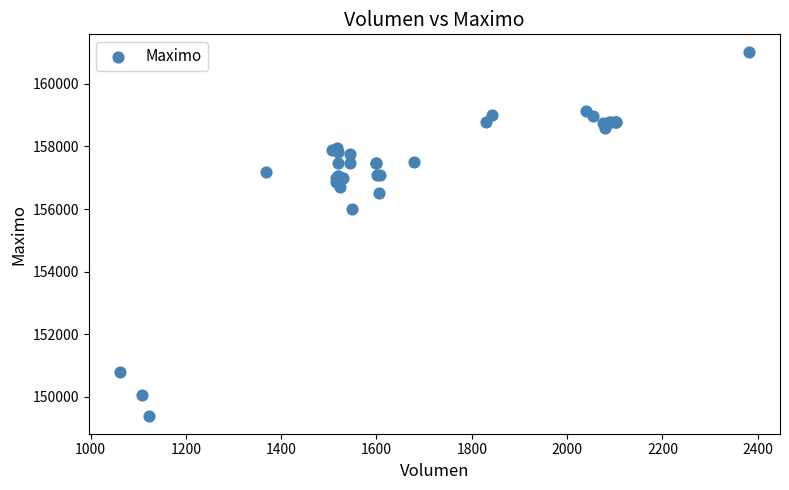

What Y value in the scatter plot is closest to 155202?

156000